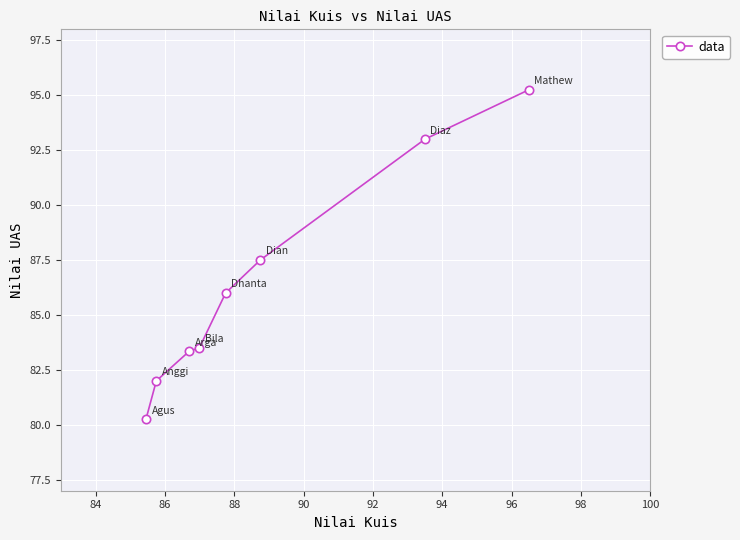

What is the difference between the second highest and second lowest values?

11.0